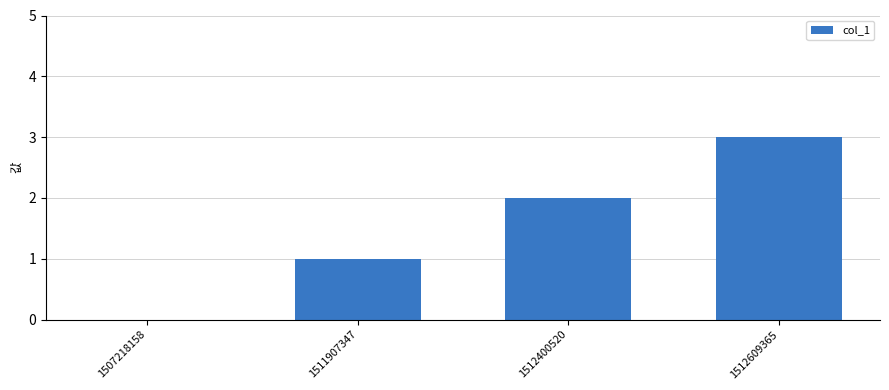

The value at 1511907347 is 1. True or false?

True